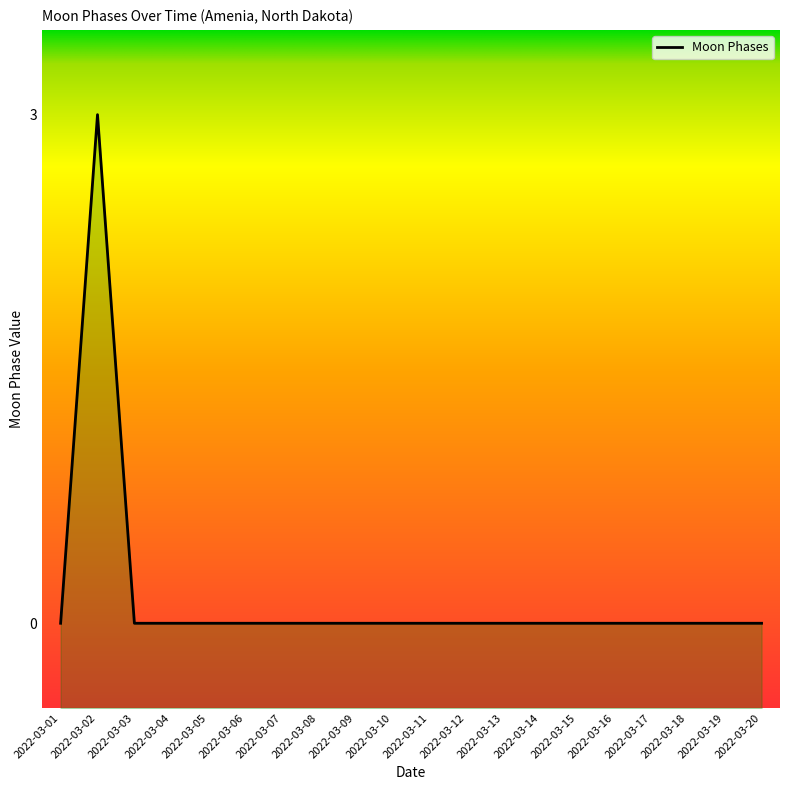

Does the chart have visible grid lines?

No